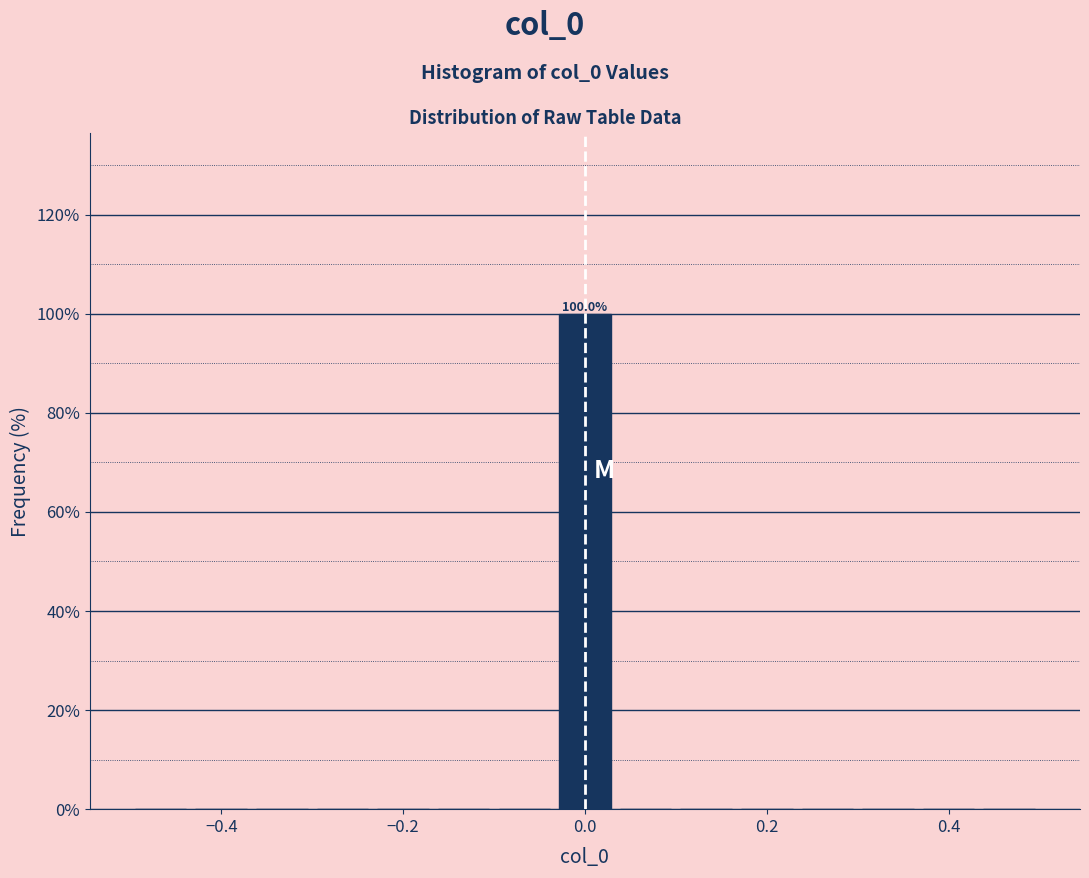

Read against the x-axis, roughly where is the centre of the tallest bar?

0.00